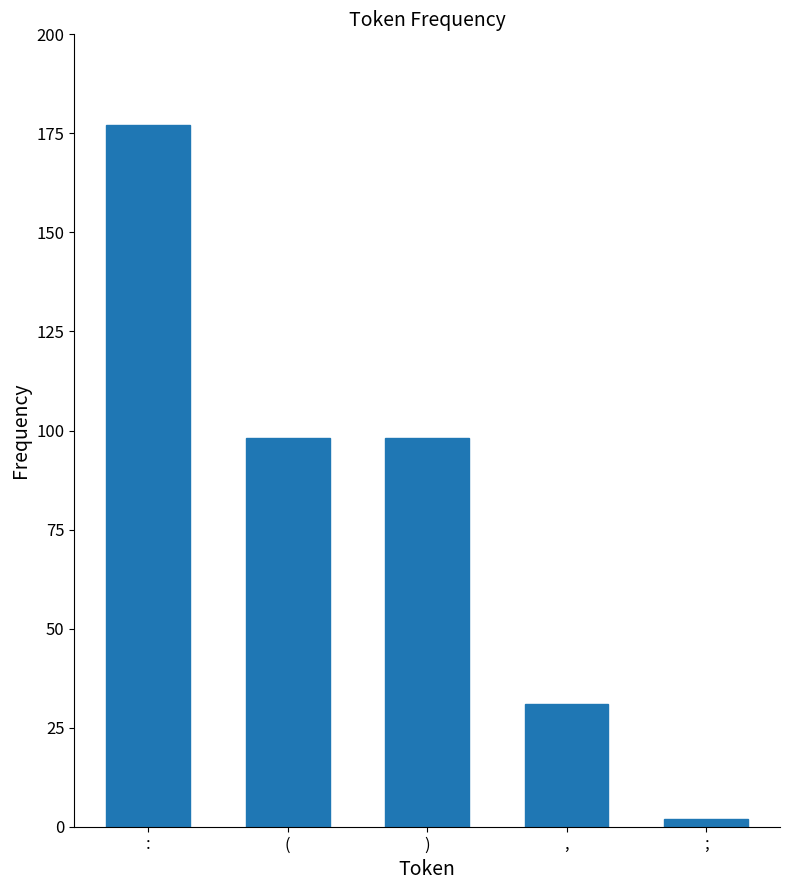

Reading left to right, transcribe all the data shown in this chart.

:=177	(=98	)=98	,=31	;=2